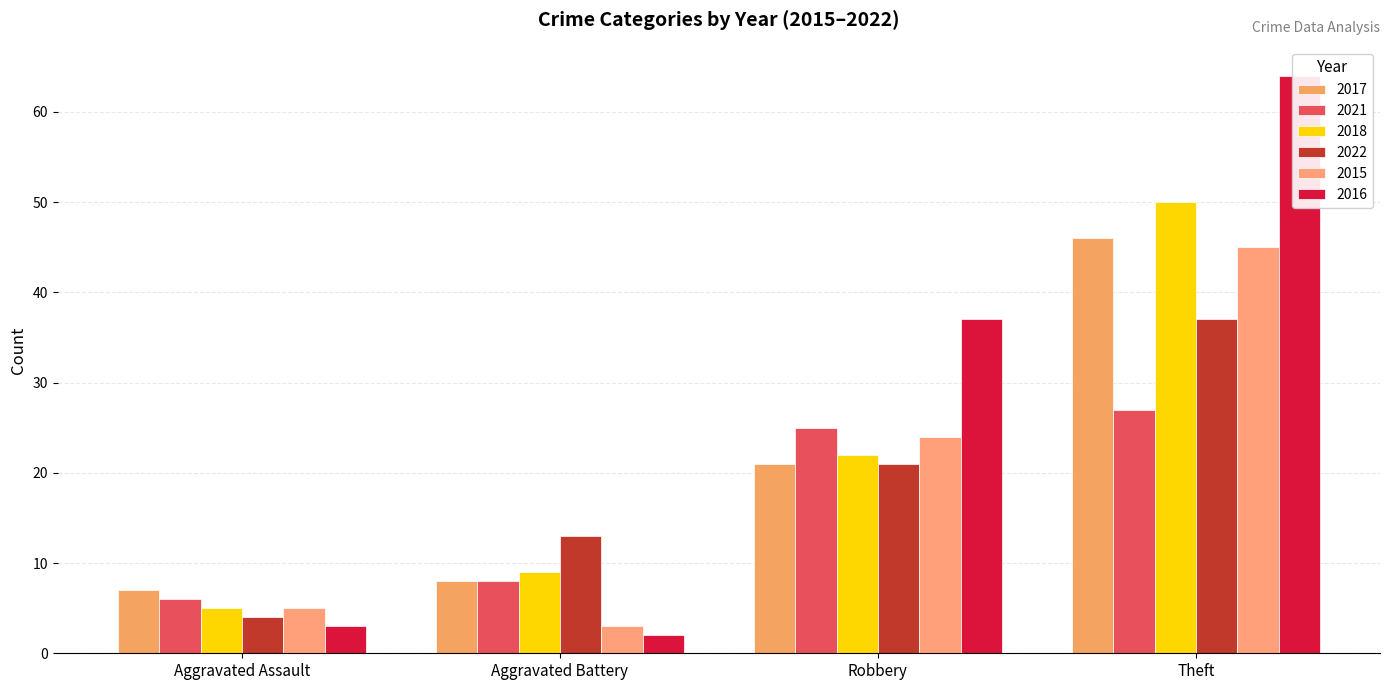

How many data points in 2017 are less than 21?

2